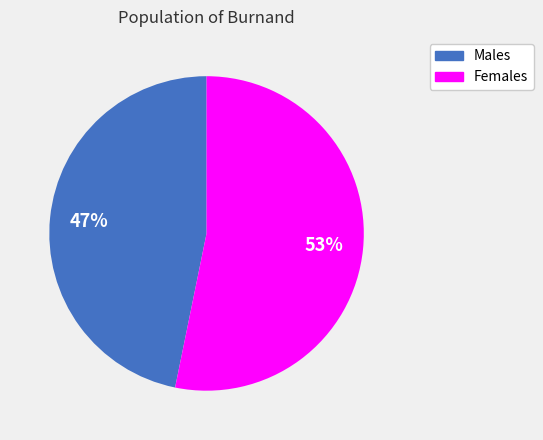

To the nearest percent, what is the difference between the largest and smallest slice percentages?

6%